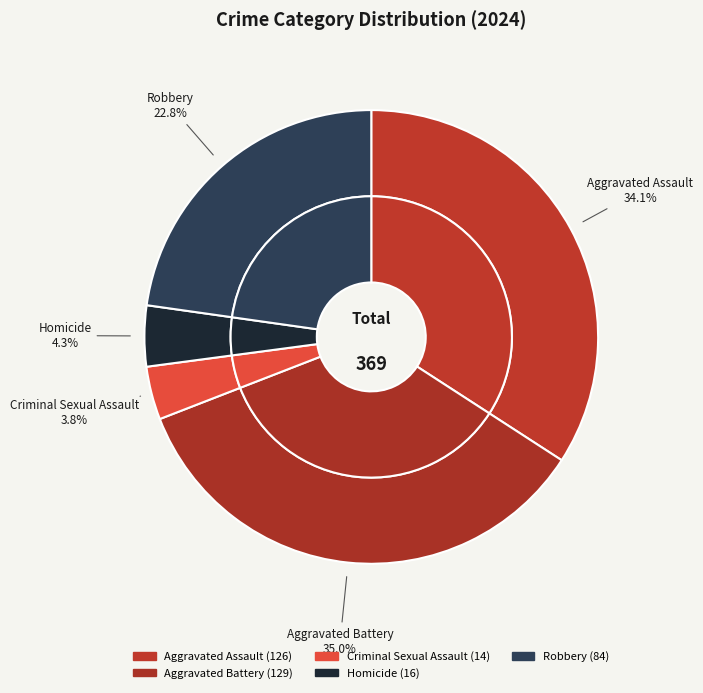

Does any single category account for the majority?

No